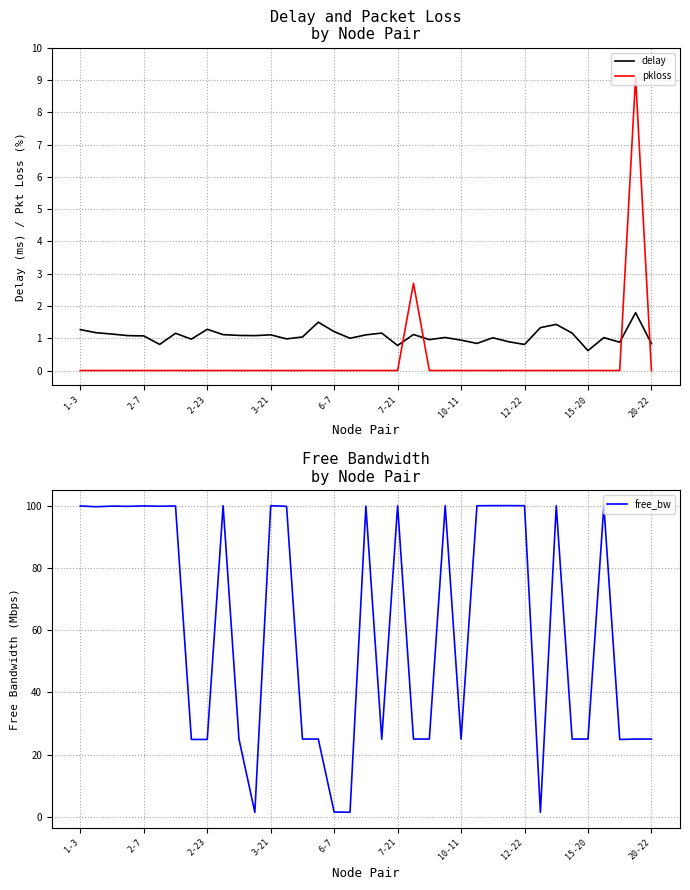

Which series has the largest range (max minus min)?

free_bw